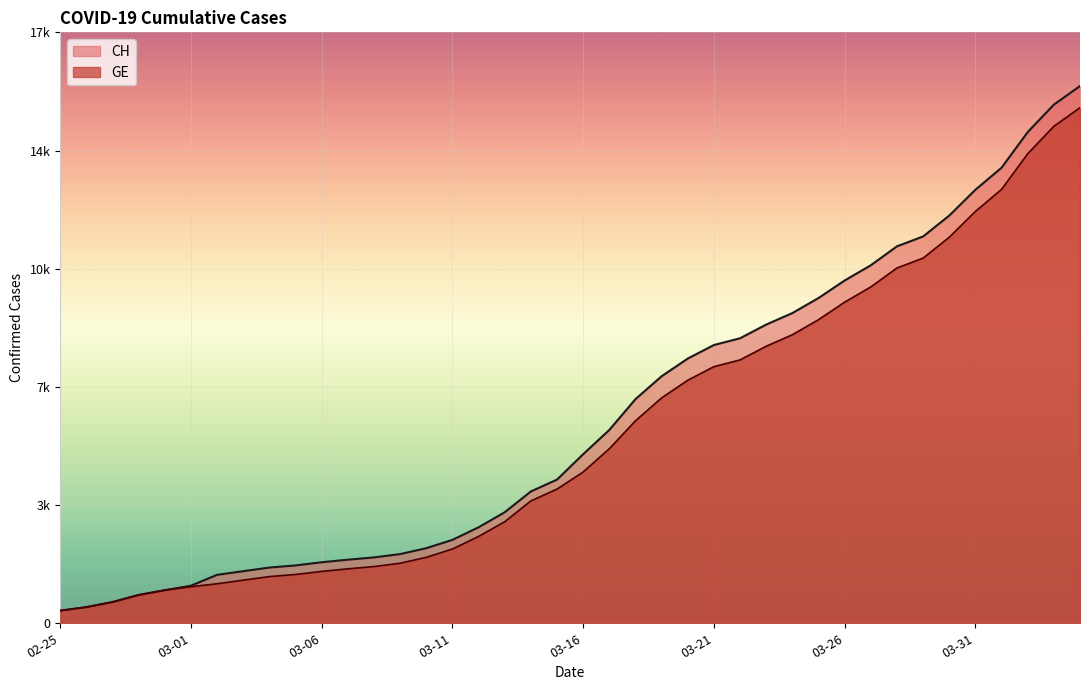

What is the label of the 23rd point from the right?

2020-03-13